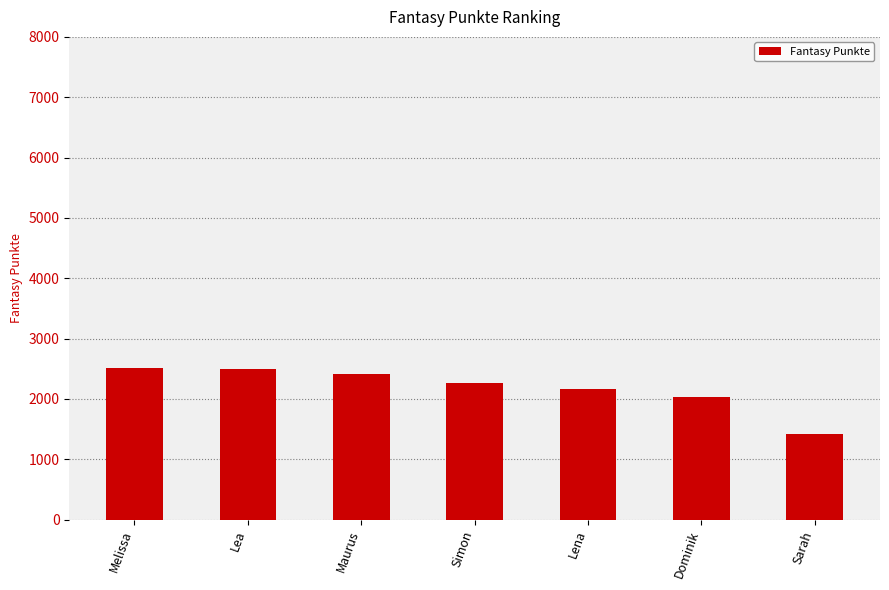

Between Sarah and Maurus, which is larger?

Maurus